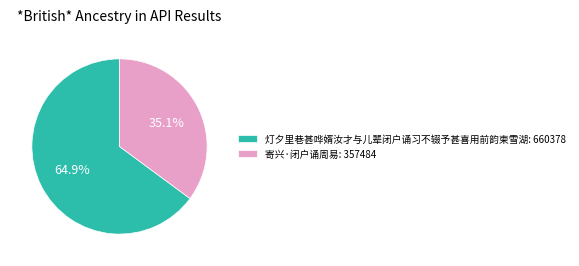

How many segments does this pie chart have?

2